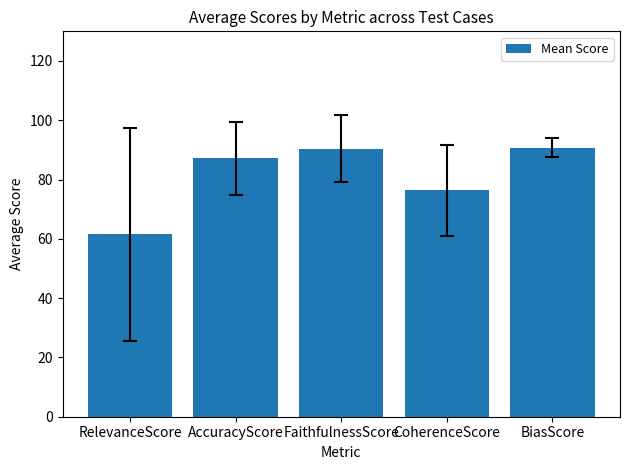

What is the difference between the values at AccuracyScore and RelevanceScore?

25.6